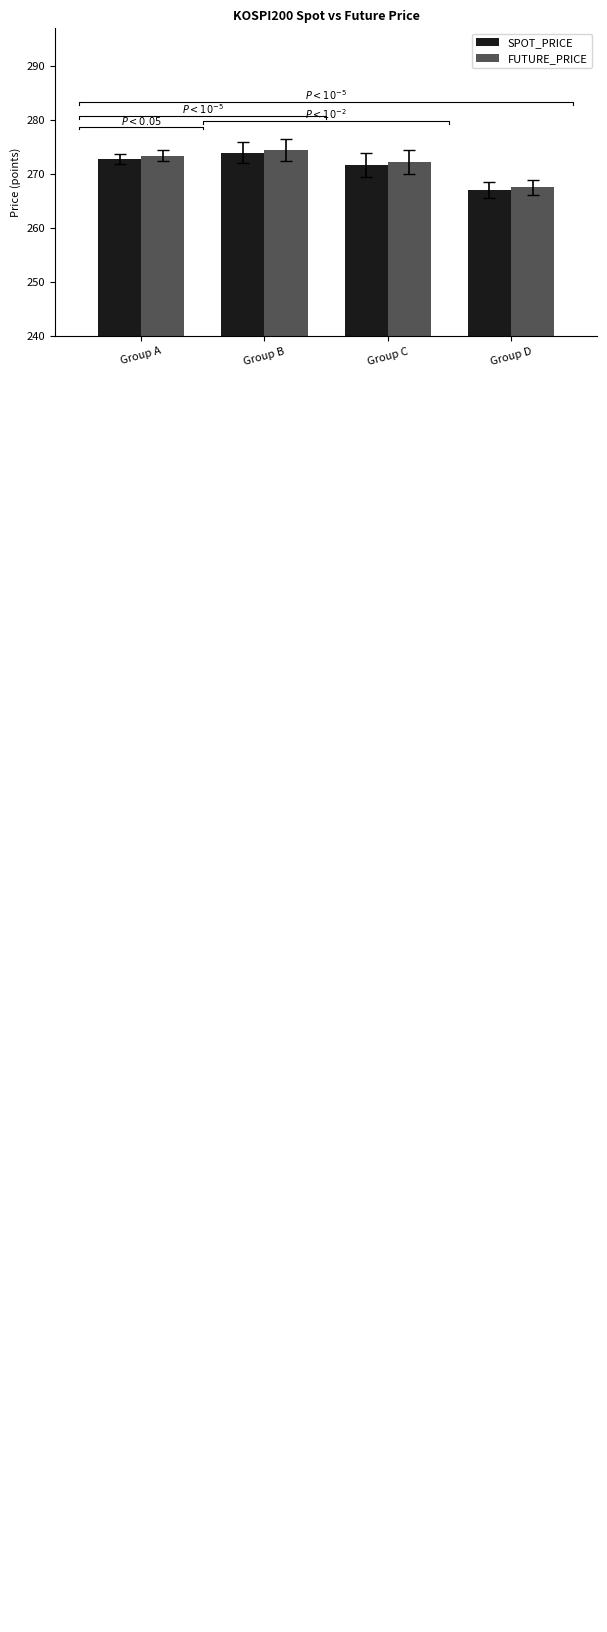

Does the chart contain any negative values?

No